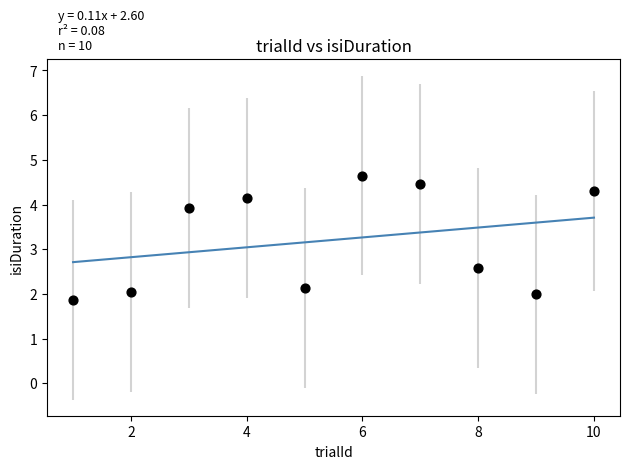

What is the average X value?

5.5